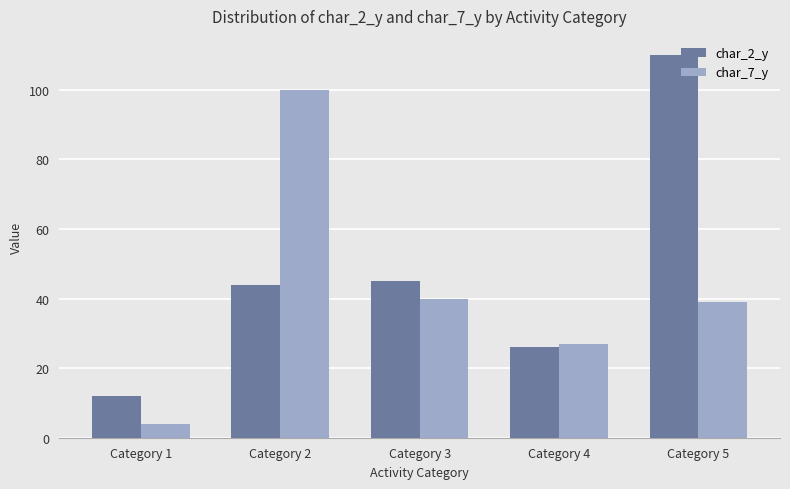

Reading left to right, extract all data points from this chart.

char_2_y: Category 1=12	Category 2=44	Category 3=45	Category 4=26	Category 5=110
char_7_y: Category 1=4	Category 2=100	Category 3=40	Category 4=27	Category 5=39